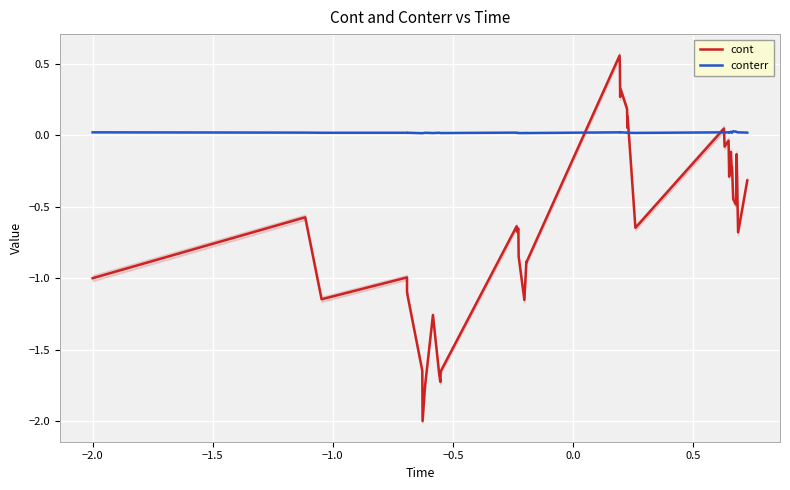

Reading left to right, what are all the values shown in this chart?

cont: -1.0	-0.6	-1.1	-1.0	-1.1	-1.1	-1.6	-2.0	-1.7	-1.3	-1.7	-1.7	-1.7	-0.6	-0.7	-0.7	-0.8	-1.2	-0.9	-0.9	0.6	0.5	0.3	0.3	0.2	0.1	0.1	-0.6	0.0	-0.1	-0.0	-0.3	-0.1	-0.2	-0.2	-0.4	-0.5	-0.1	-0.7	-0.3
conterr: 0.0	0.0	0.0	0.0	0.0	0.0	0.0	0.0	0.0	0.0	0.0	0.0	0.0	0.0	0.0	0.0	0.0	0.0	0.0	0.0	0.0	0.0	0.0	0.0	0.0	0.0	0.0	0.0	0.0	0.0	0.0	0.0	0.0	0.0	0.0	0.0	0.0	0.0	0.0	0.0